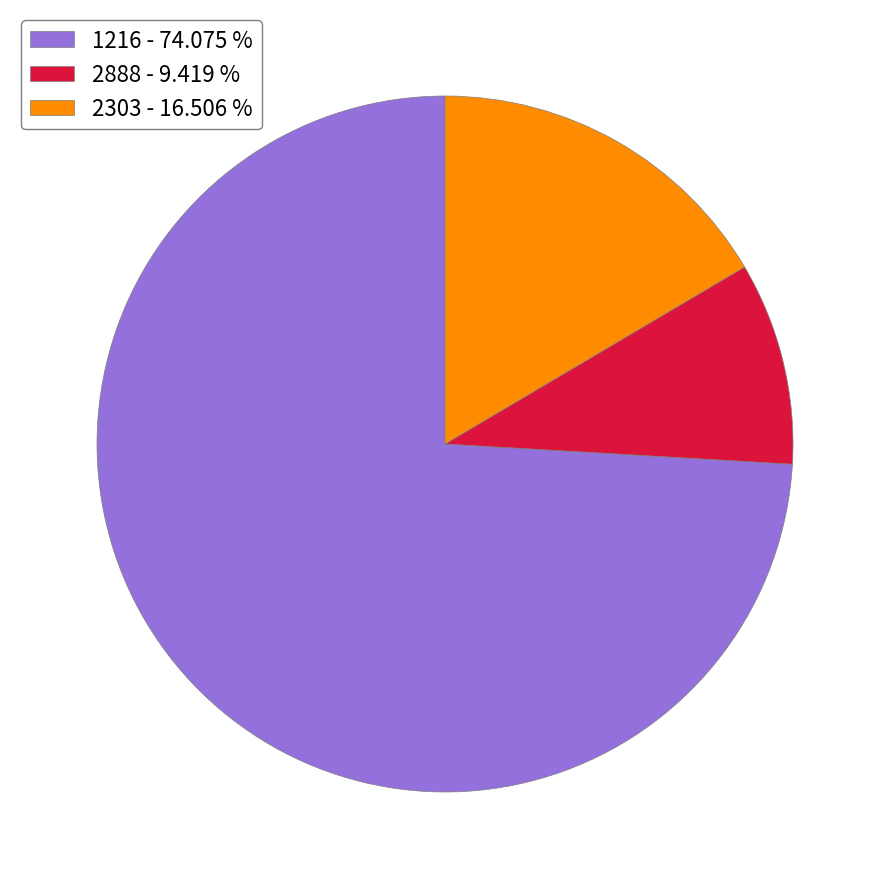

Approximately how many times larger is the value at 2888 - 9.419 % compared to 2303 - 16.506 %?

0.6